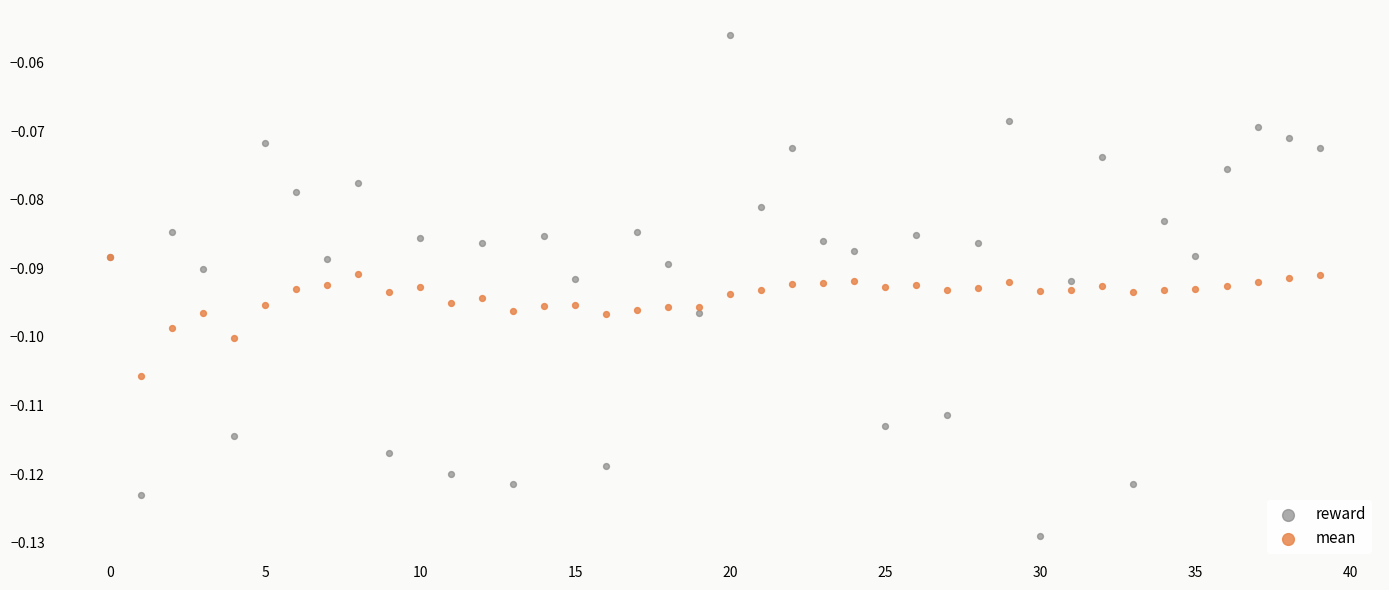

What are all the series names shown in the legend?

reward, mean